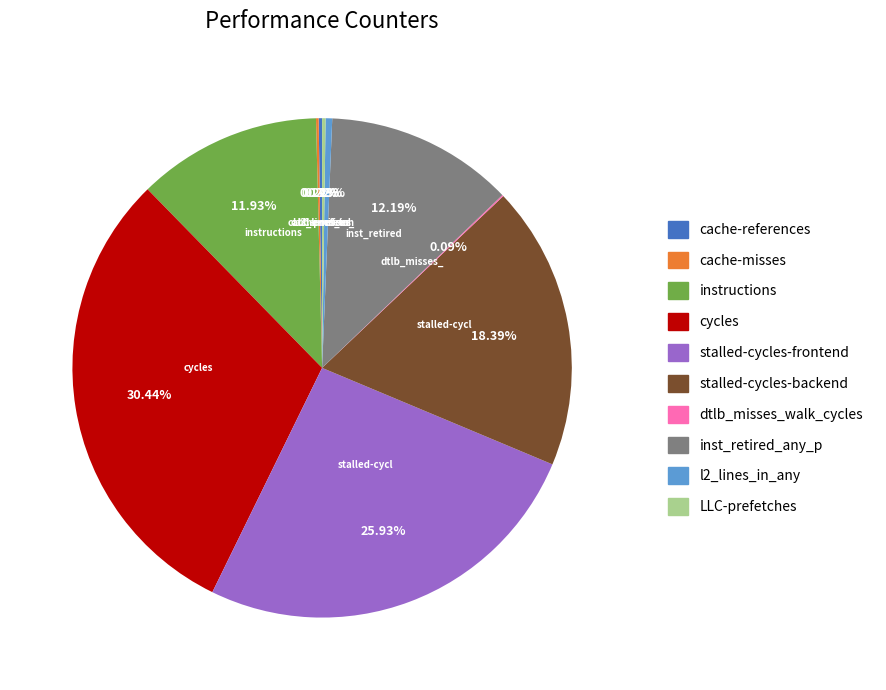

Which has a higher value, l2_lines_in_any or instructions?

instructions